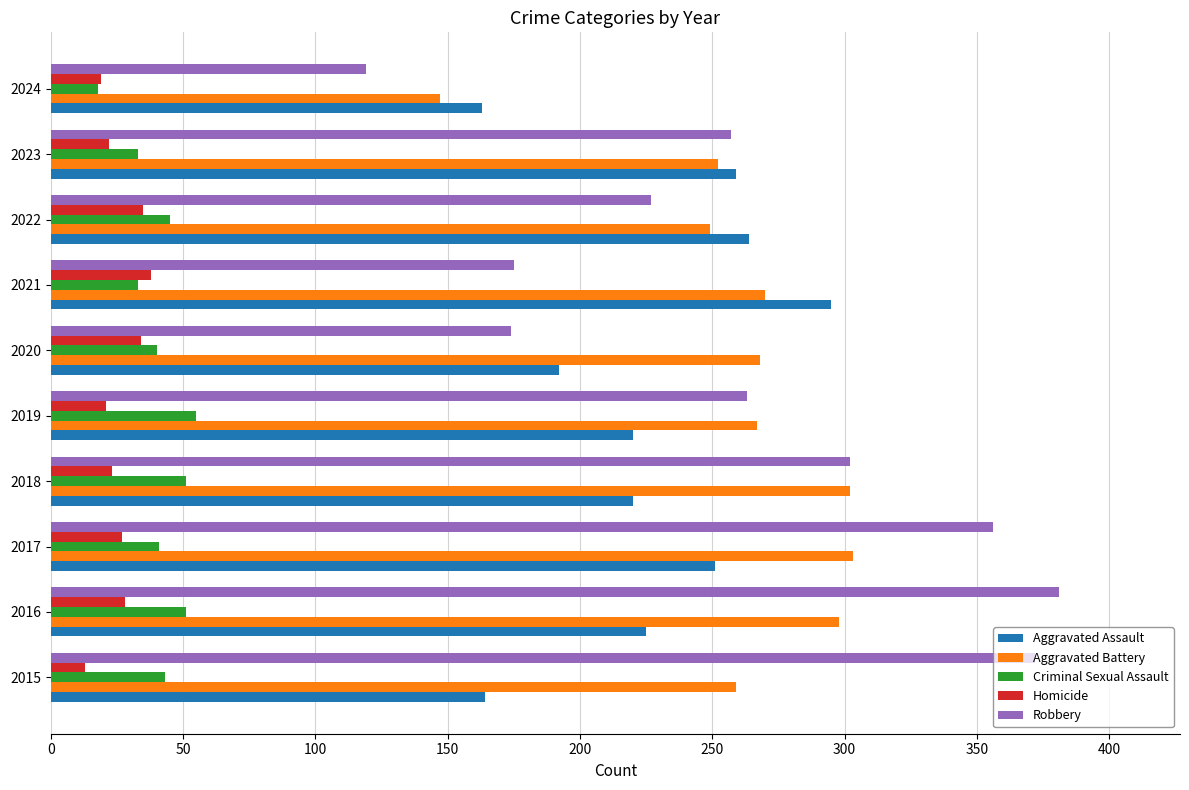

What are all the series names shown in the legend?

Aggravated Assault, Aggravated Battery, Criminal Sexual Assault, Homicide, Robbery